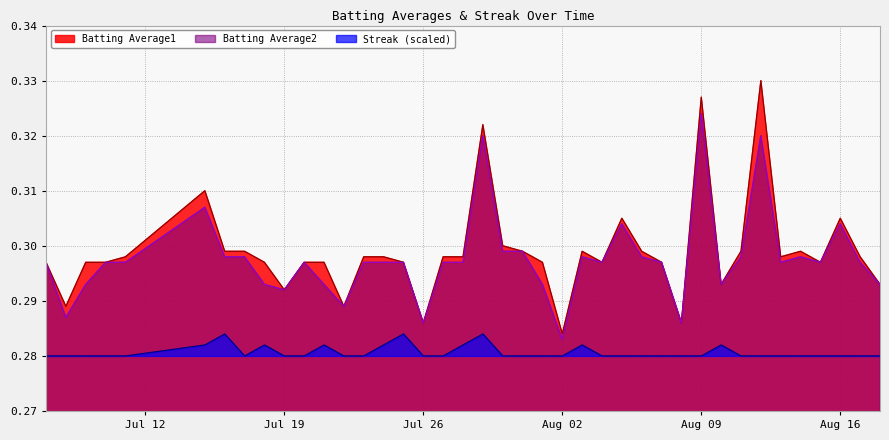

Between 2010-07-16 and 2010-08-11, which is larger?

2010-07-16